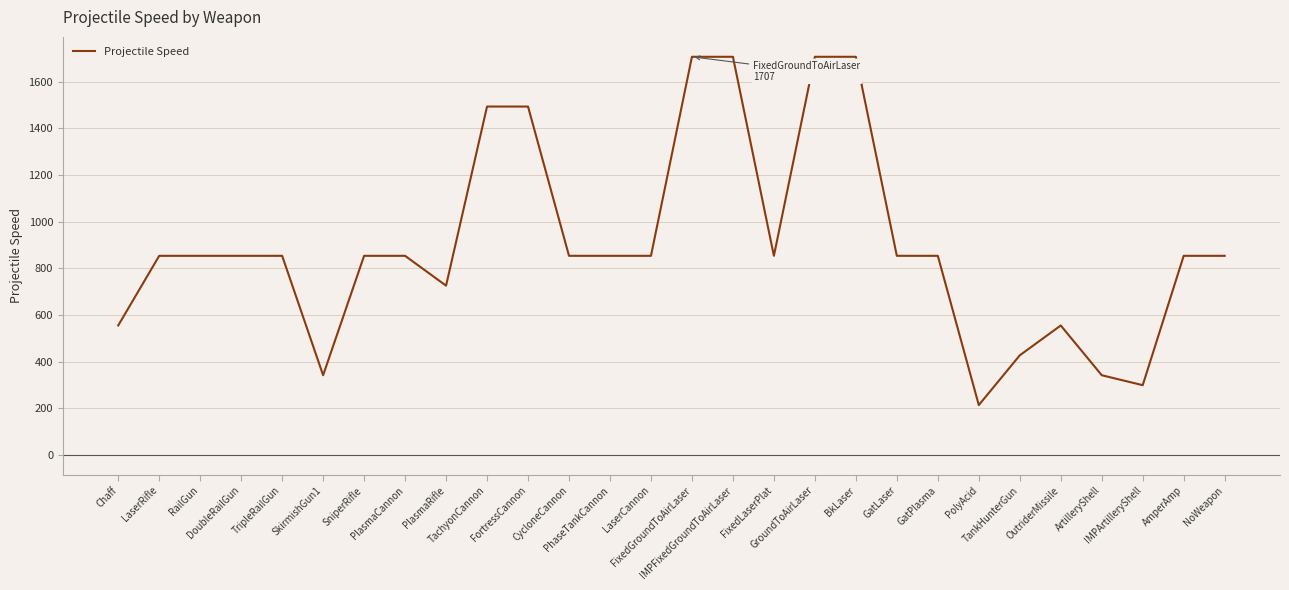

What is the difference between the maximum and minimum values?

1493.3